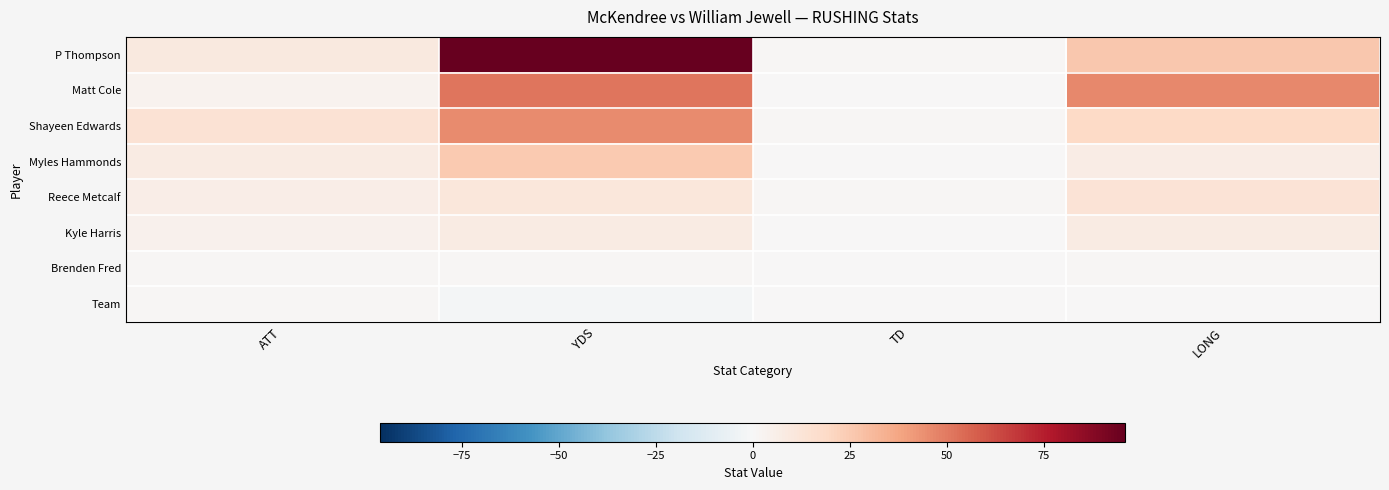

At how many categories does at least one series exceed 50?

1